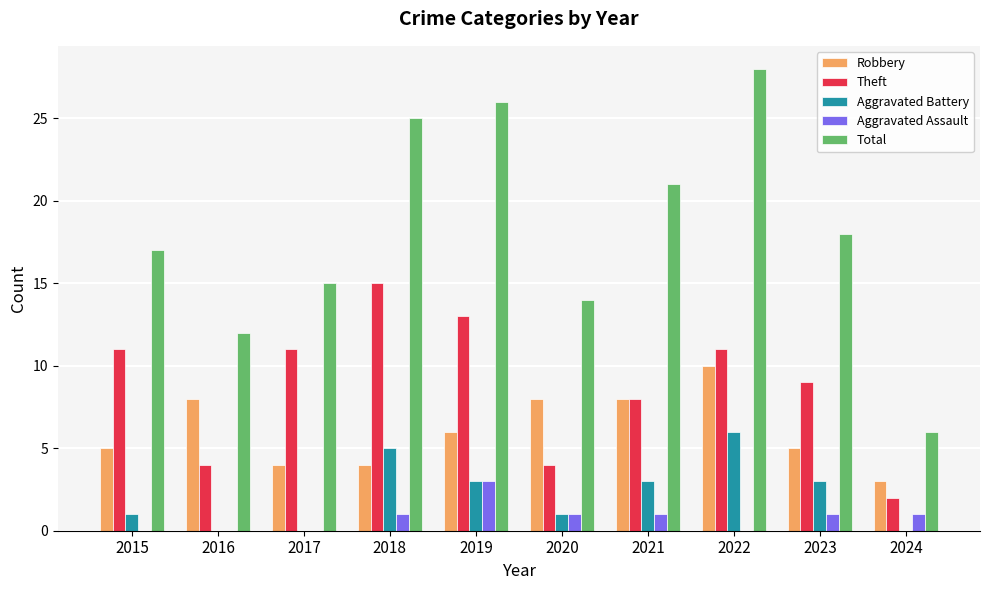

What are all the series names shown in the legend?

Robbery, Theft, Aggravated Battery, Aggravated Assault, Total